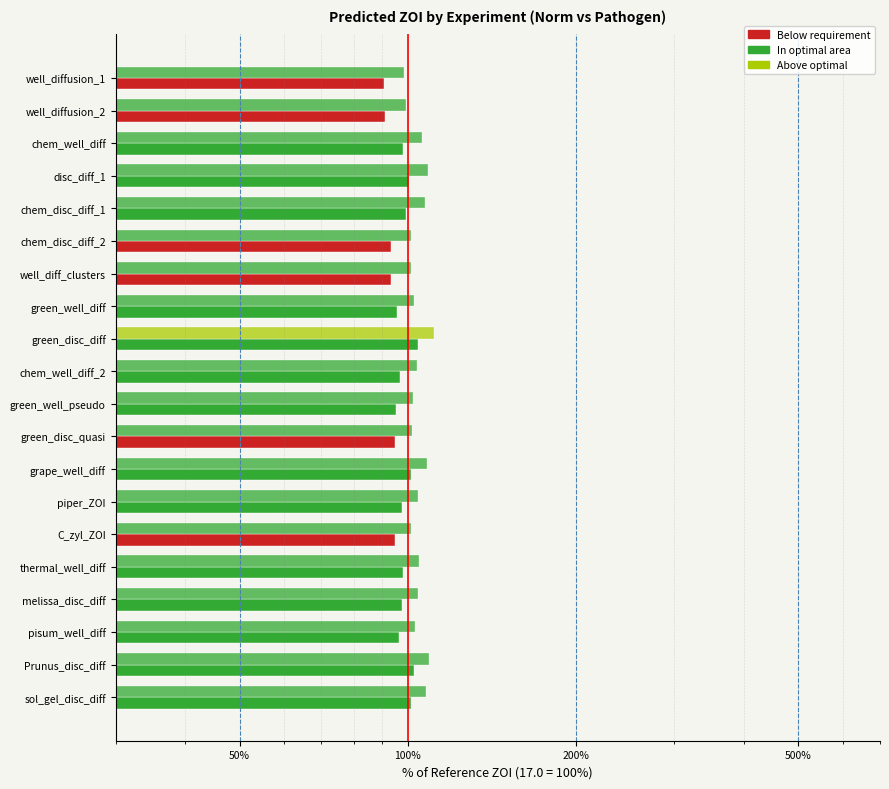

What is the sum of all pred_ZOI_norm values?

1943.4